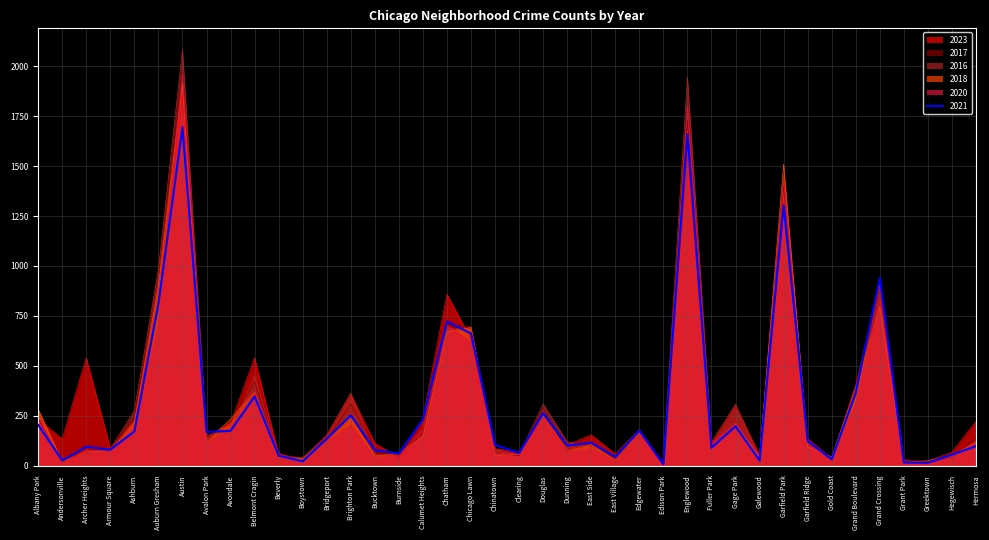

Reading right to left, what are all the values shown in this chart?

2023: 220	66	22	16	902	404	35	135	1316	49	305	102	1556	10	180	57	153	103	265	68	84	635	858	236	39	111	358	153	35	56	540	208	144	1853	823	228	87	540	132	232
2017: 134	43	20	30	936	392	31	119	1401	58	301	110	1726	12	166	46	108	72	285	49	63	695	711	162	50	85	309	128	33	46	420	218	142	1972	978	233	87	69	17	235
2016: 124	42	11	26	908	384	33	126	1448	42	305	118	1948	12	162	32	97	119	308	54	84	690	686	157	49	55	363	147	39	40	451	172	151	2086	983	276	83	65	20	282
2018: 118	49	24	15	794	388	43	94	1510	42	205	87	1672	9	164	26	105	74	246	55	52	691	670	145	60	47	240	129	34	41	369	233	115	1912	898	218	69	69	19	281
2021: 97	54	14	15	941	363	31	123	1303	25	197	89	1660	6	175	43	114	100	262	63	103	661	722	231	60	77	251	134	21	49	346	174	168	1695	811	171	79	94	25	203
2020: 114	46	11	7	828	313	28	109	1426	43	213	112	1801	5	157	24	85	69	242	56	63	618	703	185	47	41	203	124	14	62	365	188	113	1959	708	193	70	78	8	246